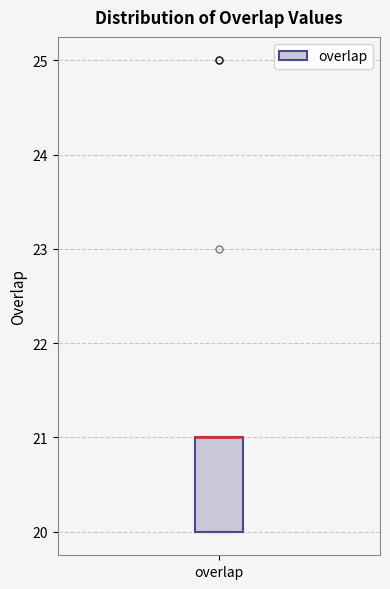

Where is the upper edge of the box for overlap on the y-axis? The values are not printed on the chart, so give them approximately, as read against the axis.

21